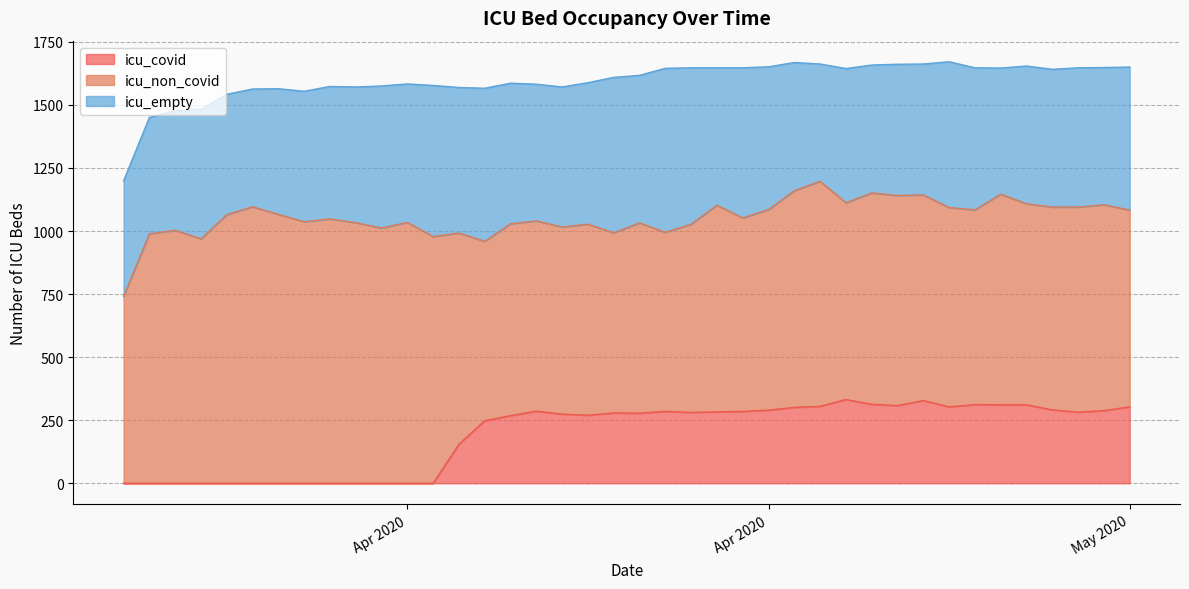

Does the chart display data point markers on the line(s)?

No